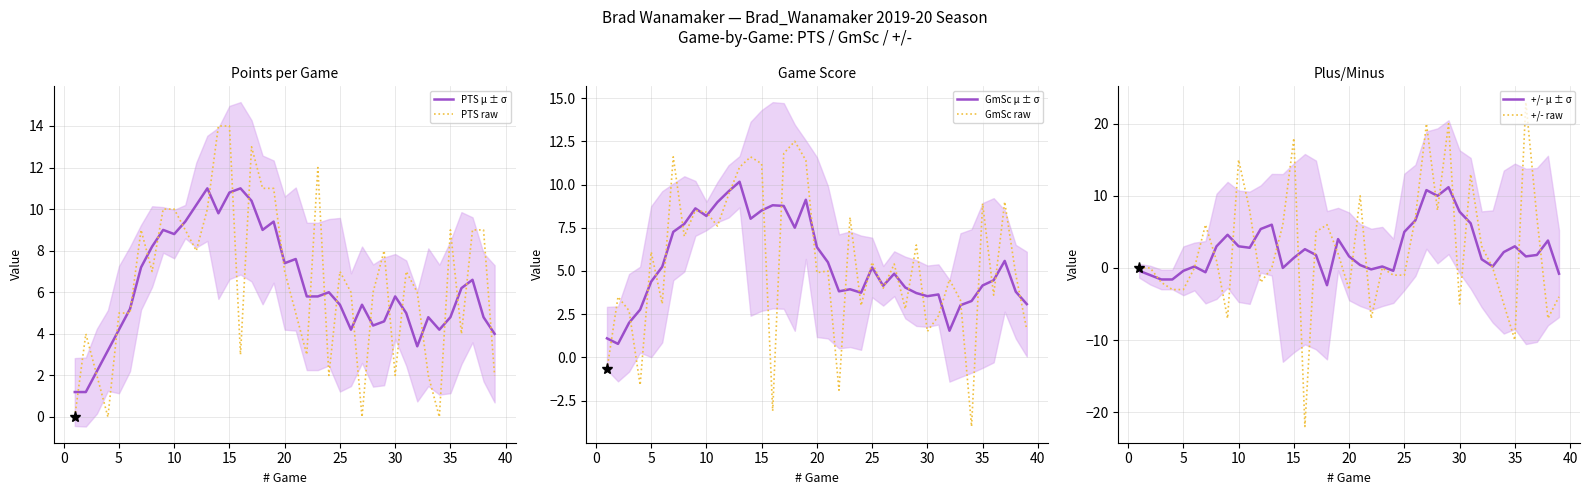

Is the value of PTS μ ± σ at 33 greater than the value of +/- μ ± σ at 25?

Yes